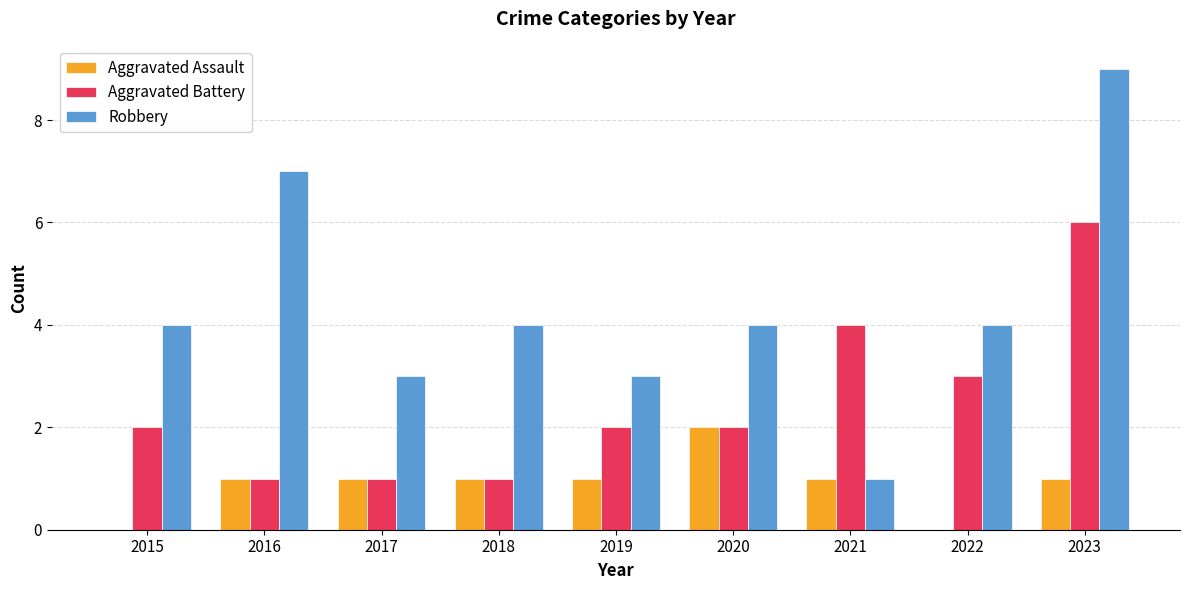

What is the sum of all Aggravated Assault values?

8